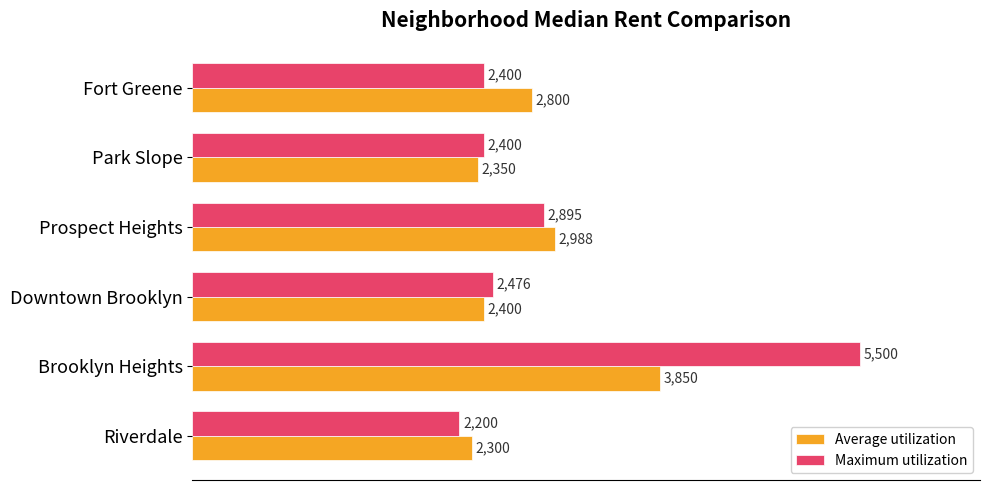

What is the total value across all series at Fort Greene?

5200